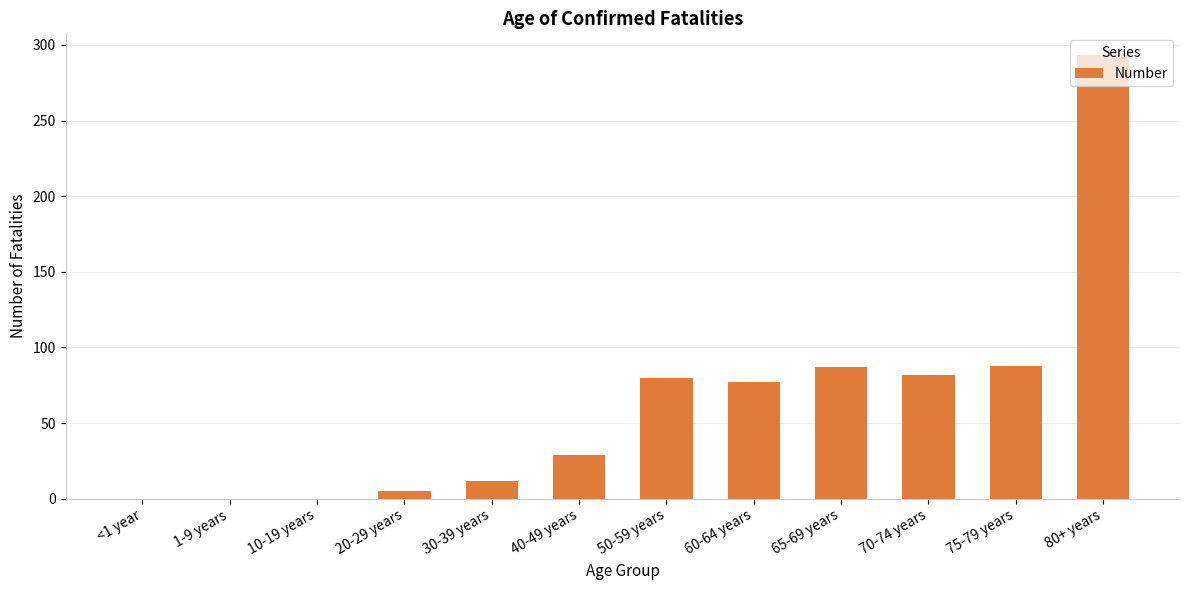

What is the sum of all values?

753